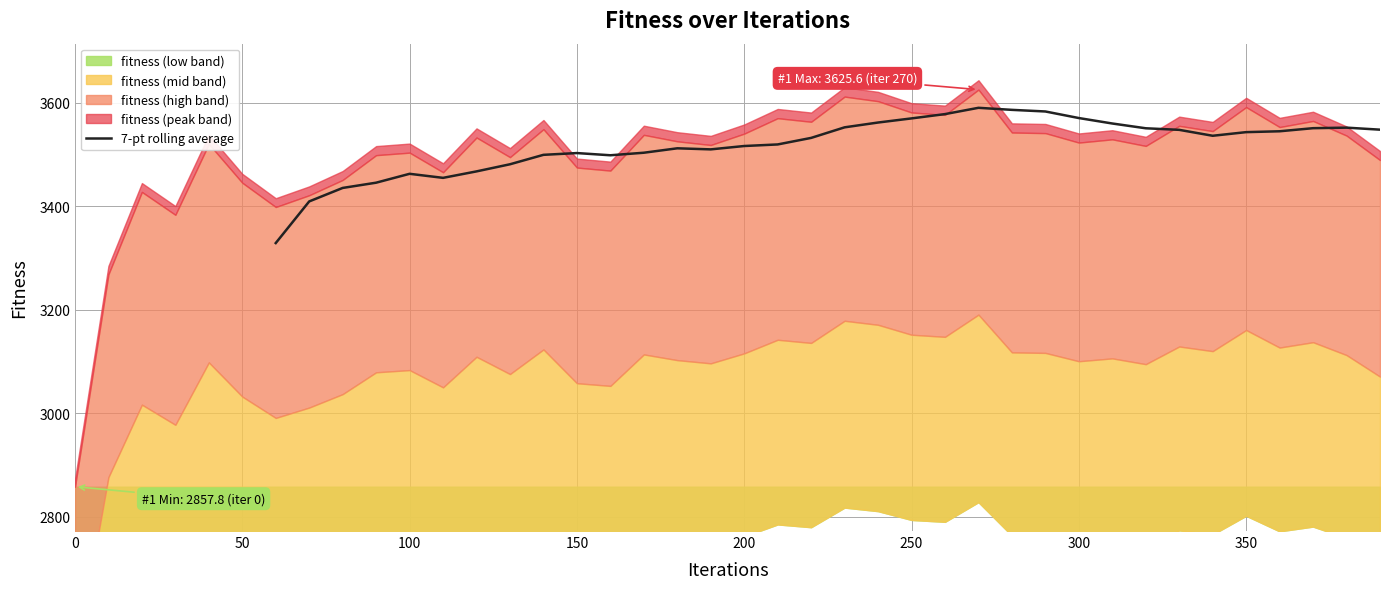

How many interior local valleys (lower than both neighbors) does the data have?

4